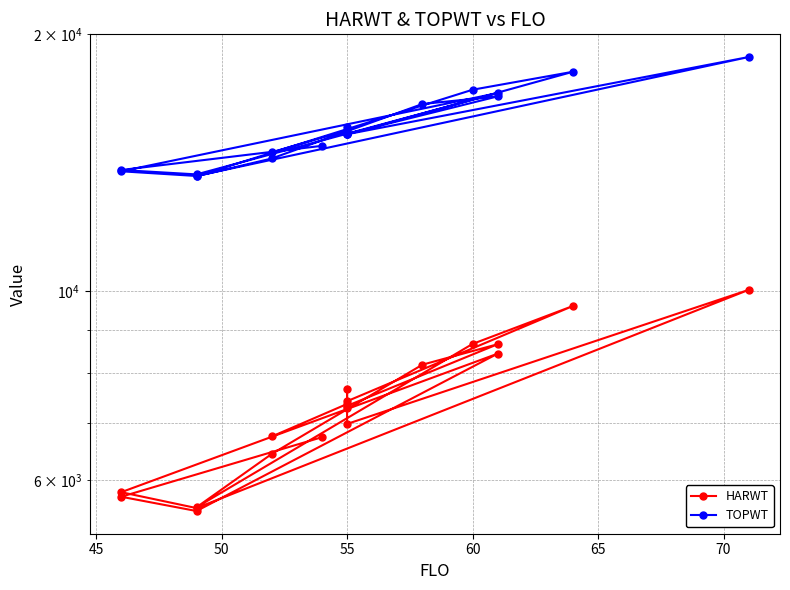

What is the lowest value of the HARWT series?

5515